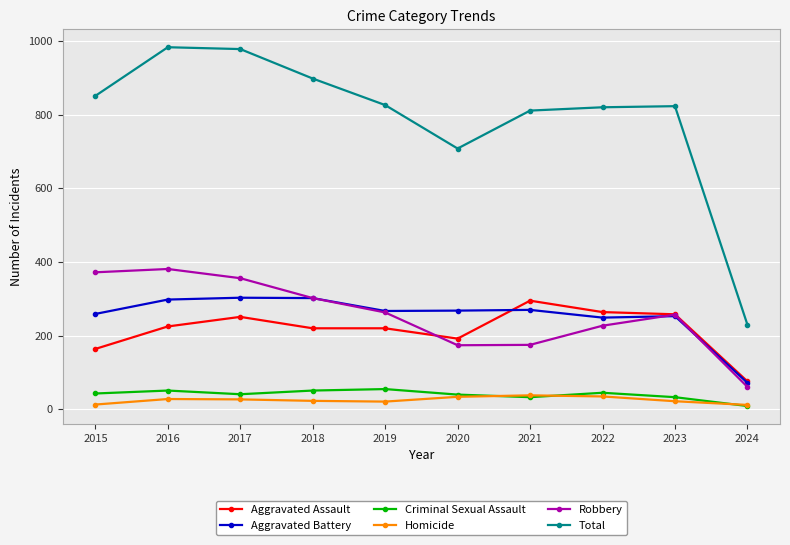

The Aggravated Assault series shows 220 at 2019. True or false?

True